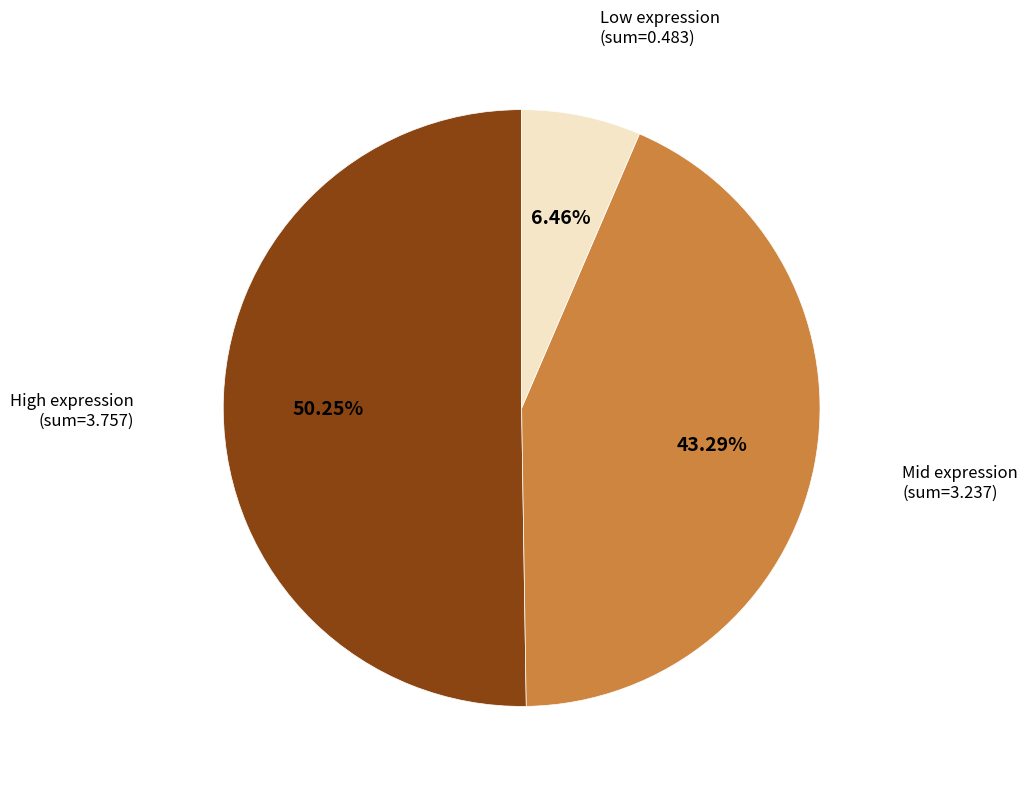

Is there any slice that represents more than half of the pie?

Yes